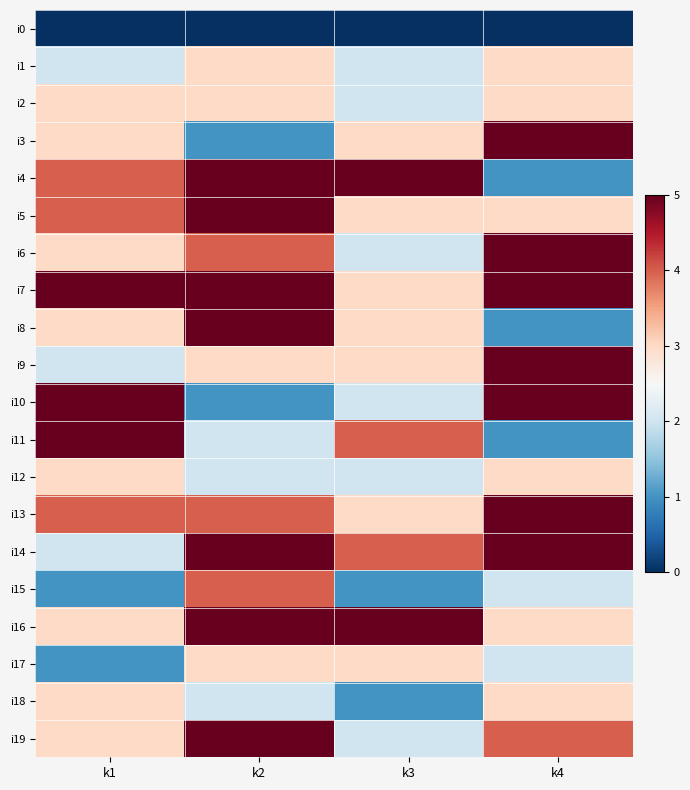

At which category is the sum across all series the highest?

k2